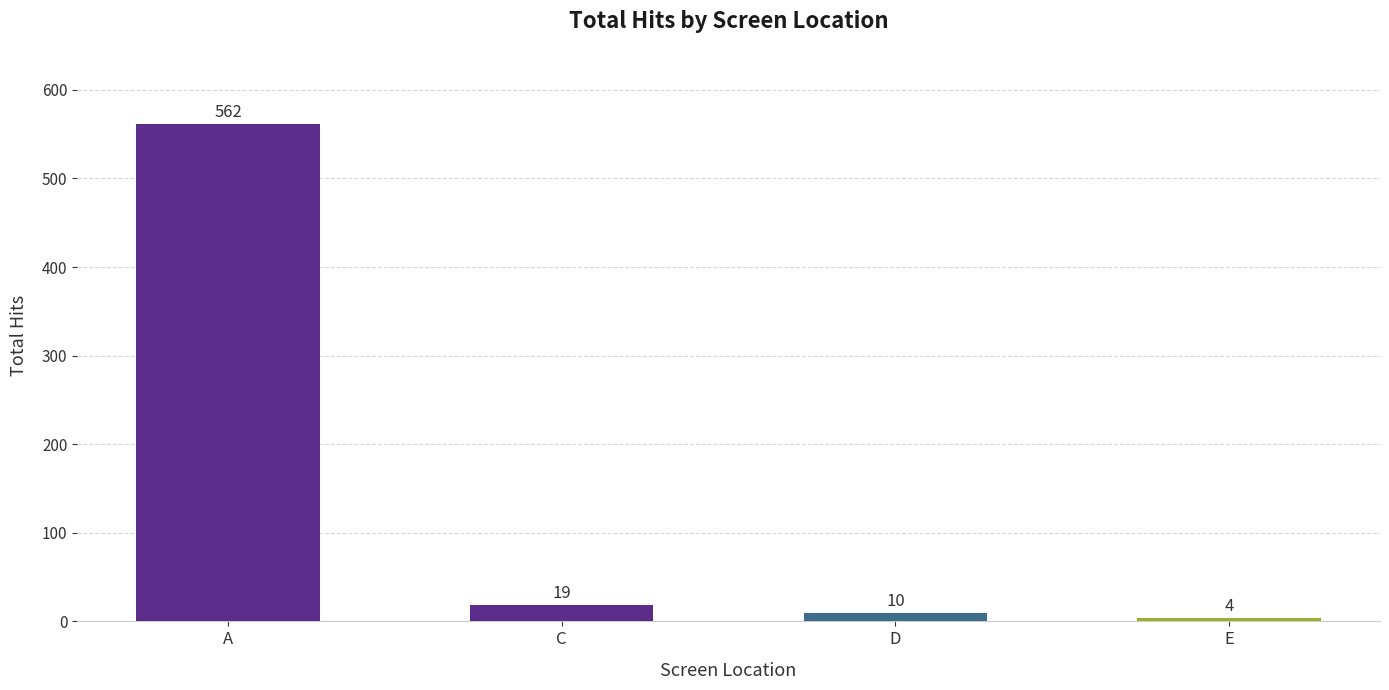

The chart shows a value of 4 at E. True or false?

True